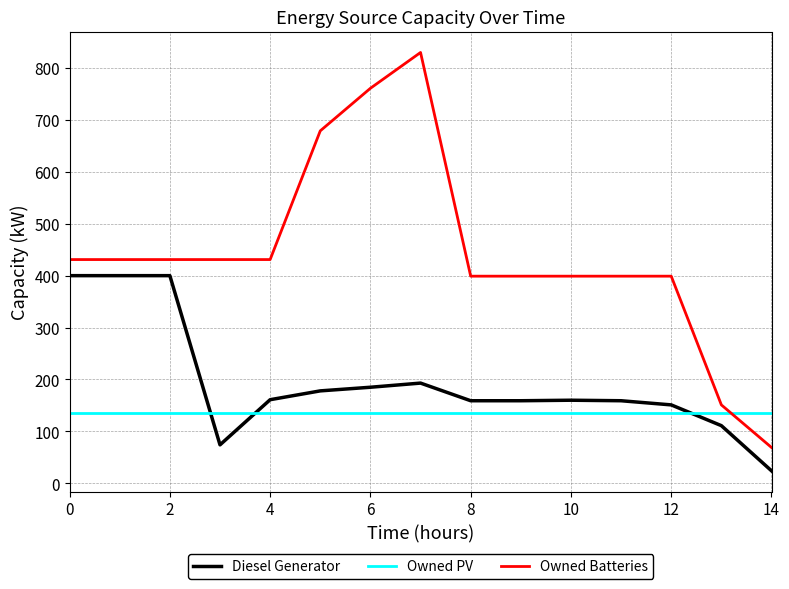

What is the average value of the Owned Batteries series?

443